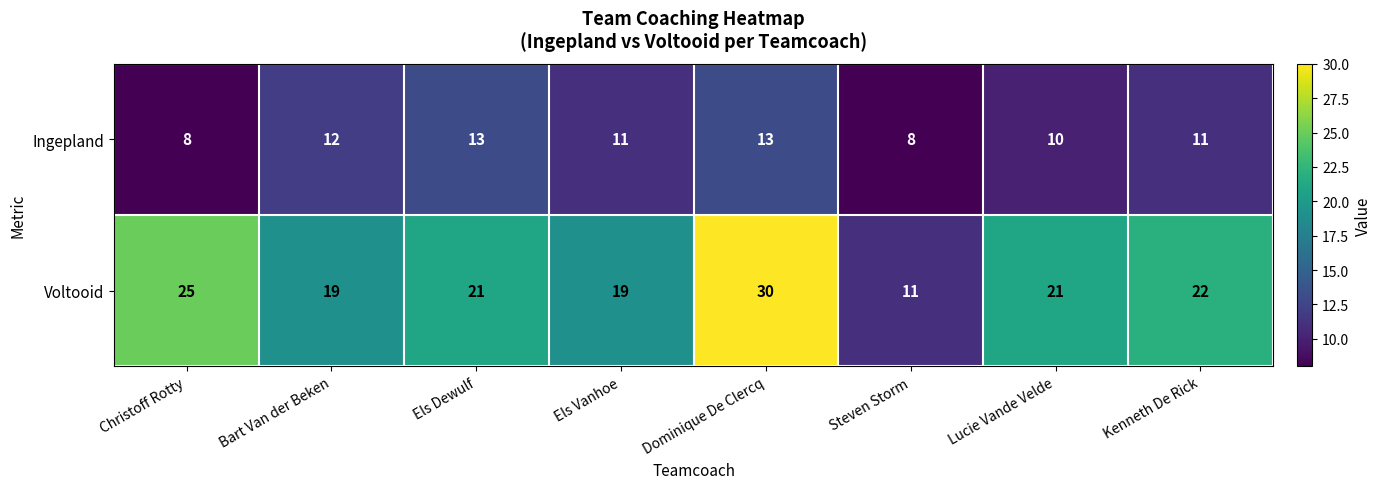

Between Bart Van der Beken and Els Dewulf, which series saw the biggest shift?

Voltooid